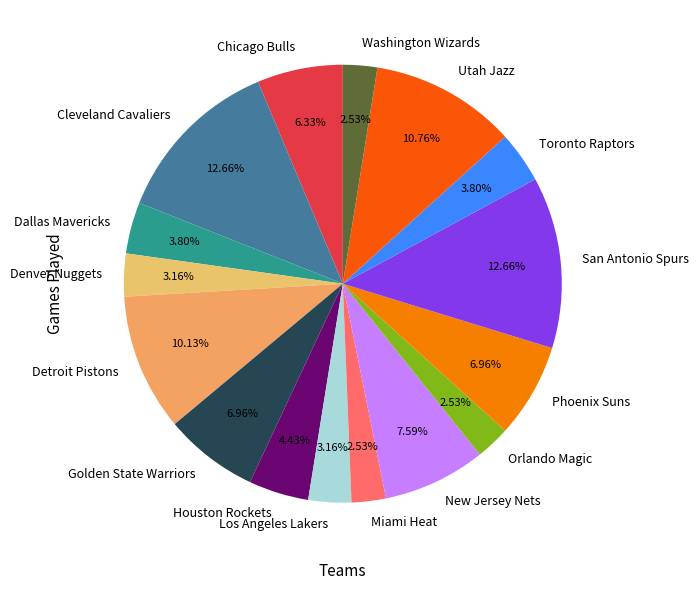

Does Miami Heat represent more than half of the total?

No